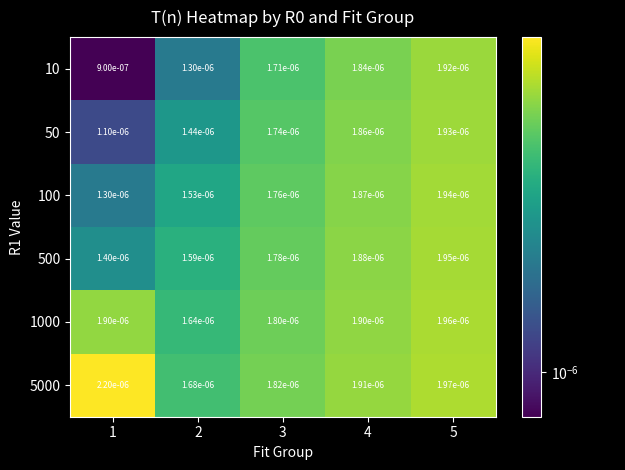

Which category has the highest value across all series?

1